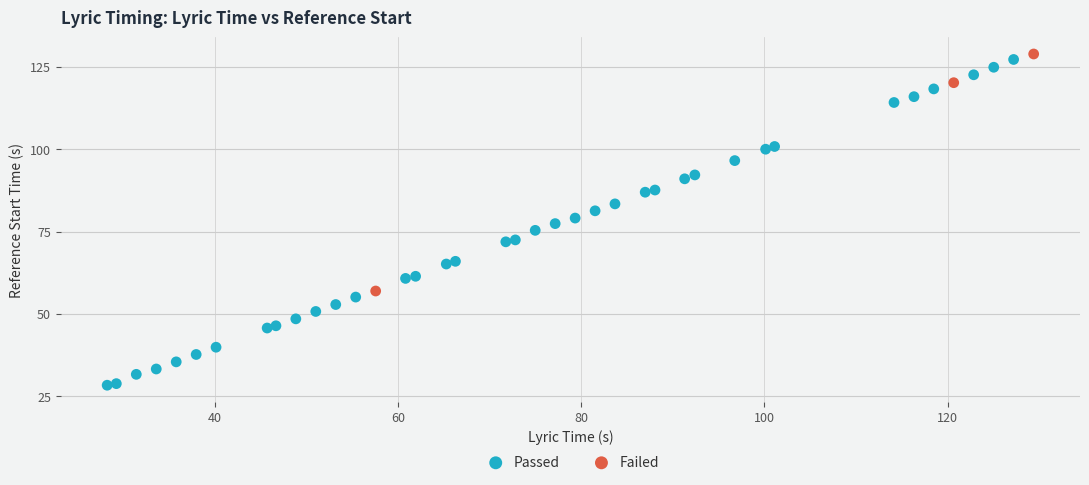

What are all the series names shown in the legend?

Passed, Failed